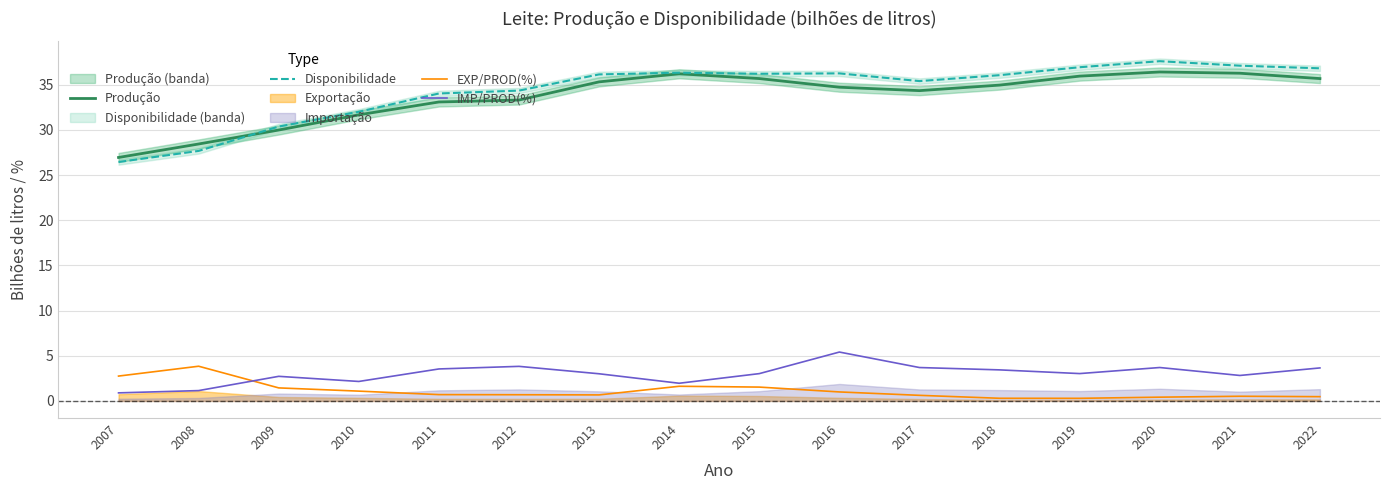

True or false: Disponibilidade and EXP/PROD(%) intersect in this chart.

False